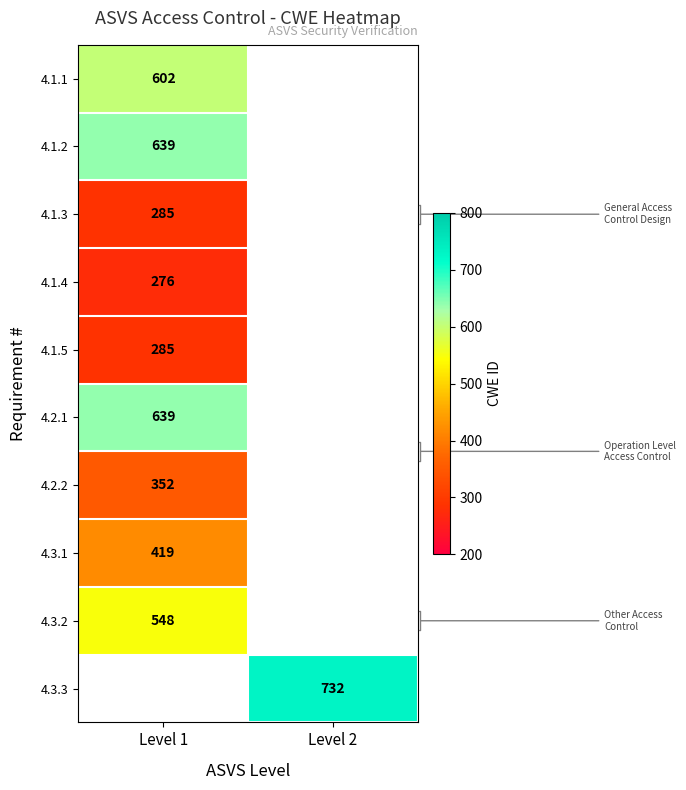

The value of 4.1.2 at Level 1 is 639. True or false?

True